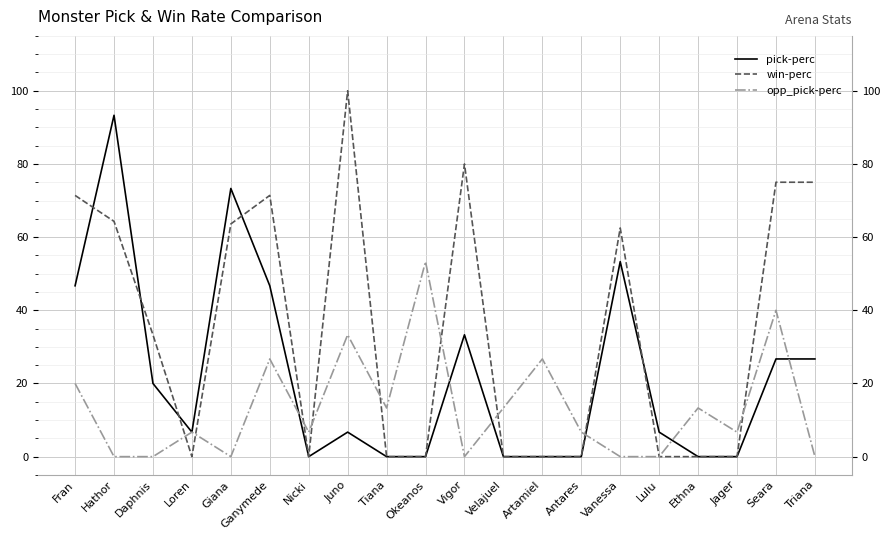

Reading left to right, what are all the values shown in this chart?

pick-perc: Fran=46.7	Hathor=93.3	Daphnis=20.0	Loren=6.7	Giana=73.3	Ganymede=46.7	Nicki=0.0	Juno=6.7	Tiana=0.0	Okeanos=0.0	Vigor=33.3	Velajuel=0.0	Artamiel=0.0	Antares=0.0	Vanessa=53.3	Lulu=6.7	Ethna=0.0	Jager=0.0	Seara=26.7	Triana=26.7
win-perc: Fran=71.4	Hathor=64.3	Daphnis=33.3	Loren=0.0	Giana=63.6	Ganymede=71.4	Nicki=0.0	Juno=100.0	Tiana=0.0	Okeanos=0.0	Vigor=80.0	Velajuel=0.0	Artamiel=0.0	Antares=0.0	Vanessa=62.5	Lulu=0.0	Ethna=0.0	Jager=0.0	Seara=75.0	Triana=75.0
opp_pick-perc: Fran=20.0	Hathor=0.0	Daphnis=0.0	Loren=6.7	Giana=0.0	Ganymede=26.7	Nicki=6.7	Juno=33.3	Tiana=13.3	Okeanos=53.3	Vigor=0.0	Velajuel=13.3	Artamiel=26.7	Antares=6.7	Vanessa=0.0	Lulu=0.0	Ethna=13.3	Jager=6.7	Seara=40.0	Triana=0.0